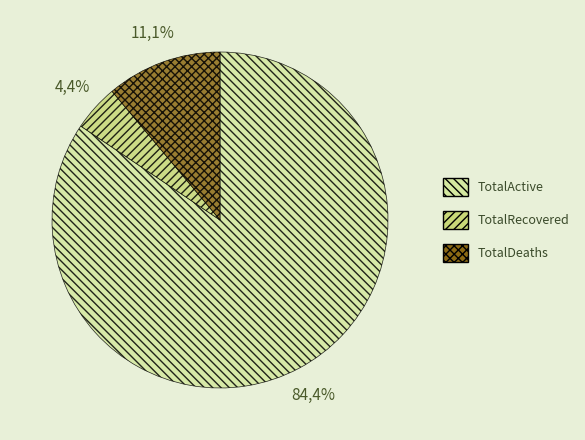

To the nearest percent, what is the average slice percentage?

33%